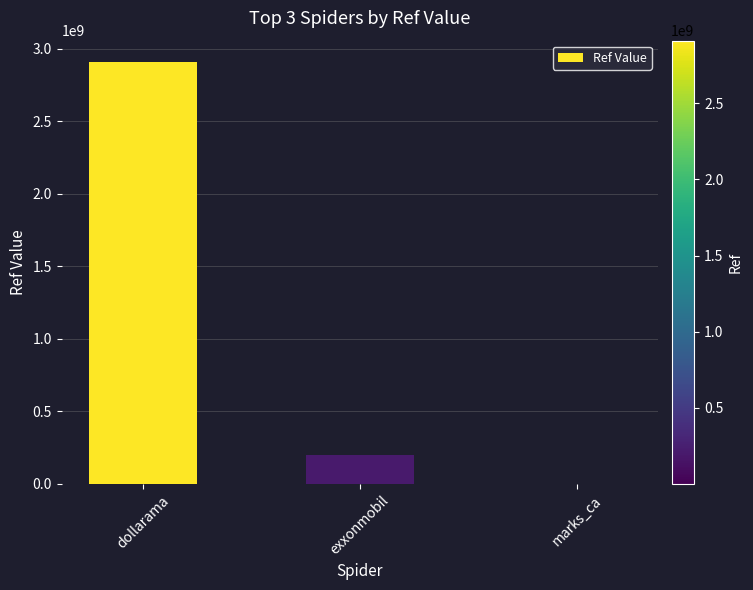

Reading left to right, extract all data points from this chart.

dollarama=2911000956	exxonmobil=200324465	marks_ca=203